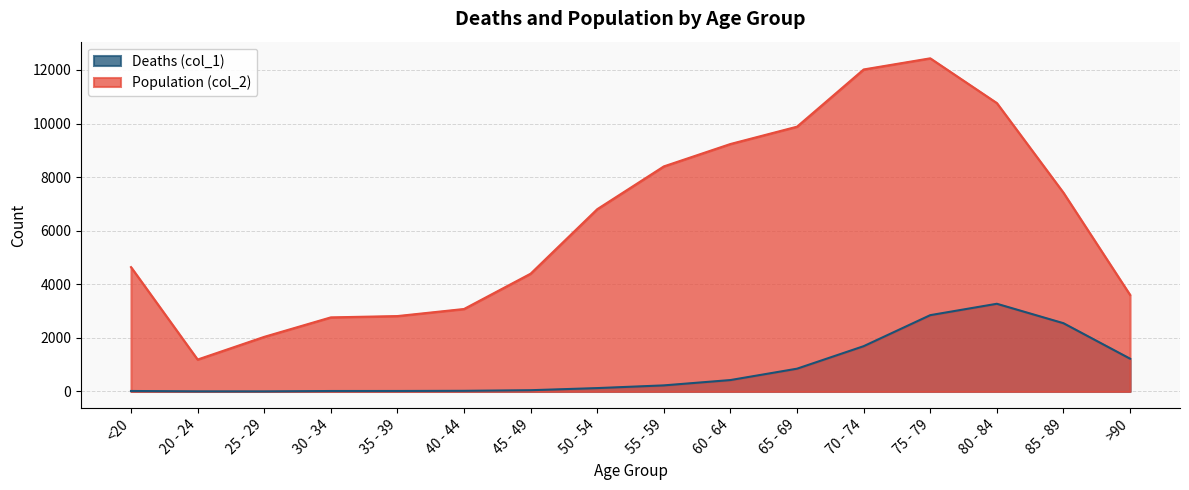

The value of Population (col_2) at 75 - 79 is 2711. True or false?

False